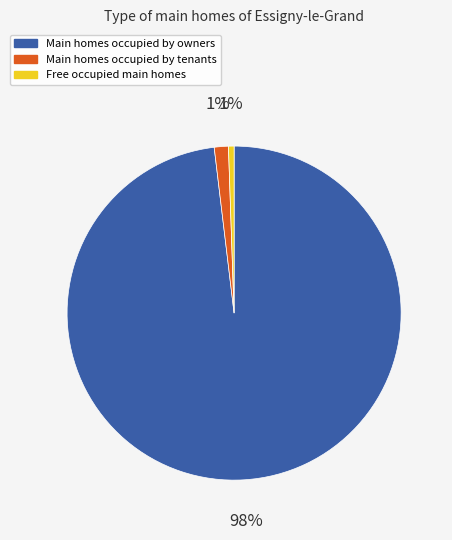

Is the sum of Main homes occupied by tenants and Main homes occupied by owners greater than half?

Yes